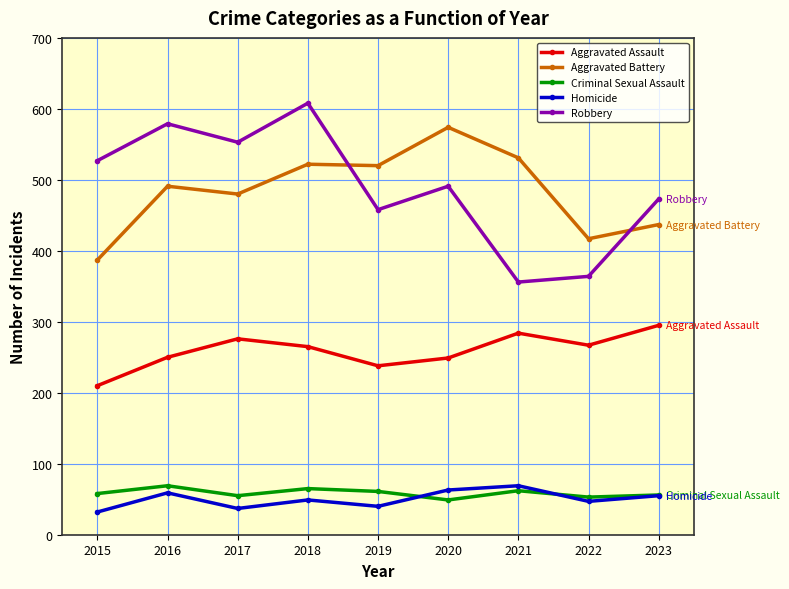

Where is the first local minimum for Robbery?

2017